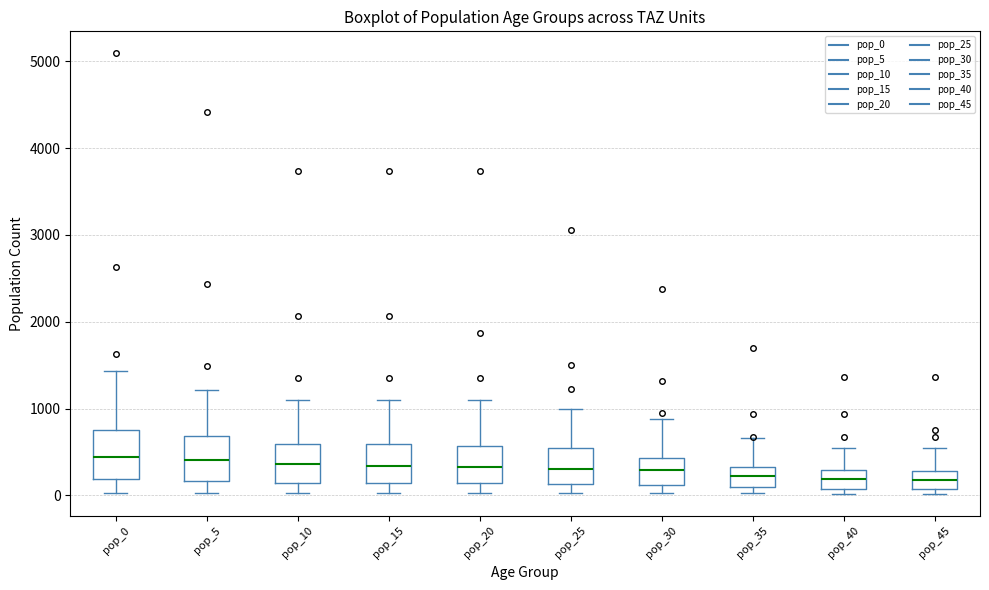

Reading left to right, transcribe this box plot: for each box, give where its median line is, the range the box spans, and where its two whiskers end, as read against the y-axis. The values are not printed on the chart, so give them approximately, as read against the axis.

pop_0: median 400, box 200 to 700, whiskers 0 to 1400
pop_5: median 400, box 200 to 700, whiskers 0 to 1200
pop_10: median 400, box 100 to 600, whiskers 0 to 1100
pop_15: median 300, box 100 to 600, whiskers 0 to 1100
pop_20: median 300, box 100 to 600, whiskers 0 to 1100
pop_25: median 300, box 100 to 500, whiskers 0 to 1000
pop_30: median 300, box 100 to 400, whiskers 0 to 900
pop_35: median 200, box 100 to 300, whiskers 0 to 700
pop_40: median 200, box 100 to 300, whiskers 0 to 600
pop_45: median 200, box 100 to 300, whiskers 0 to 600